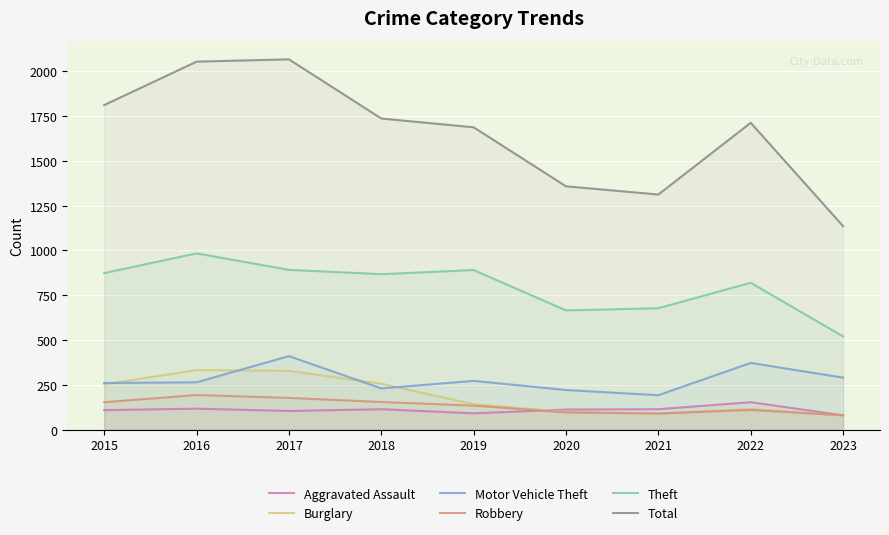

True or false: Robbery and Total intersect in this chart.

False